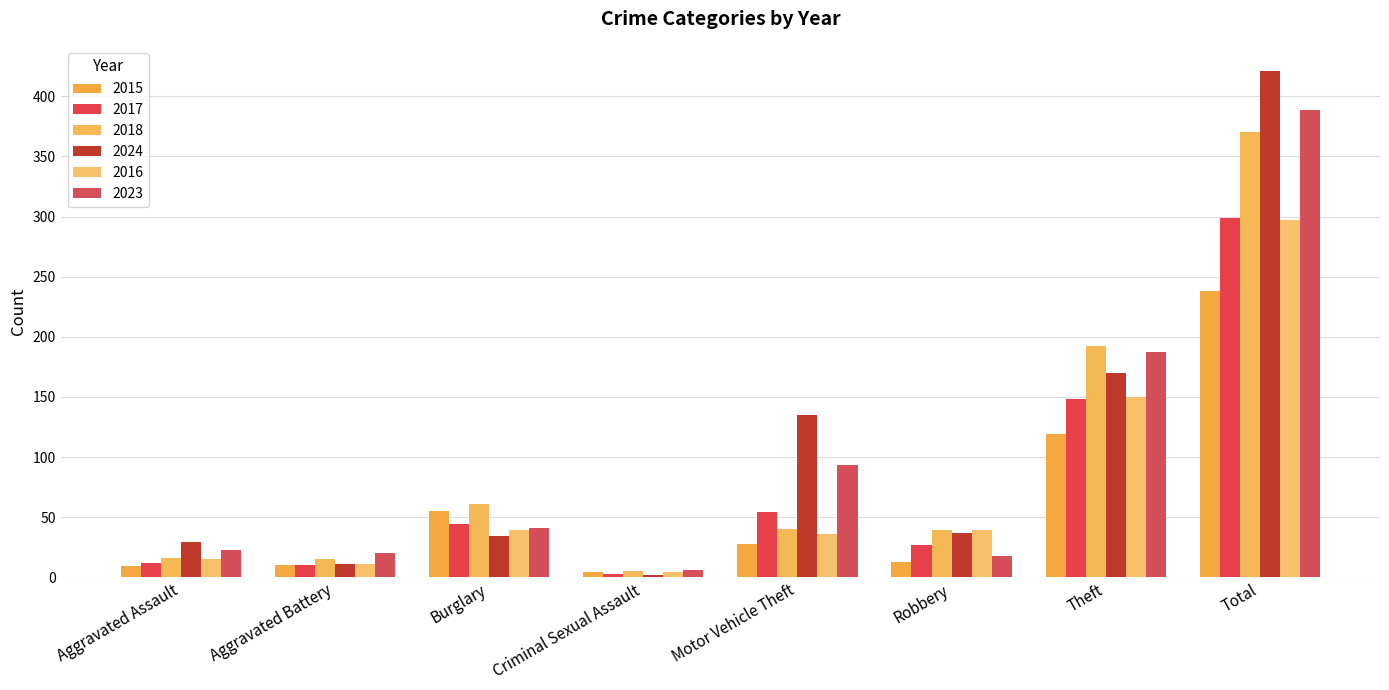

Are the bars grouped side by side (vs. stacked)?

Yes